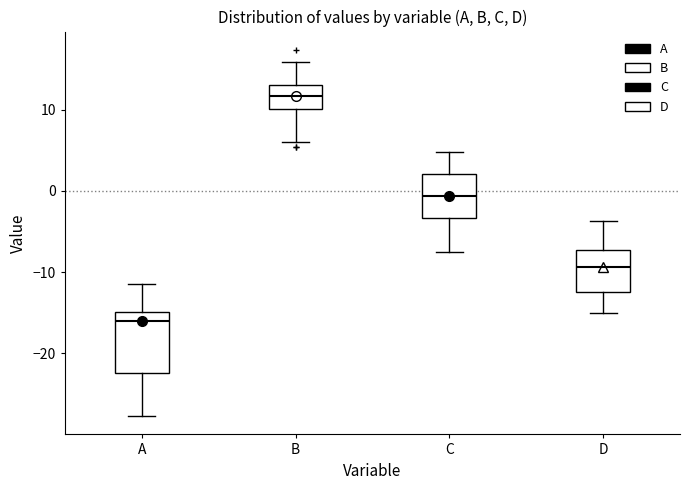

Which box is the tallest, from its lower edge to its upper edge?

A